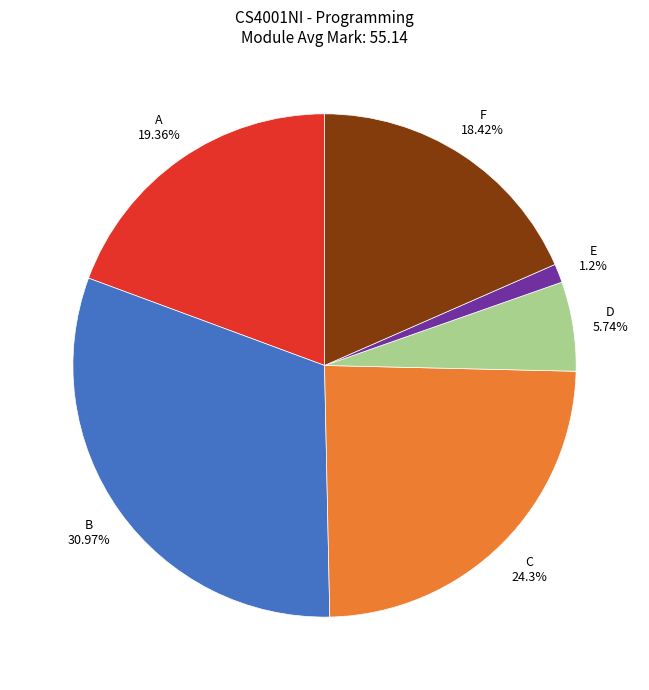

Is there a majority slice in this chart?

No